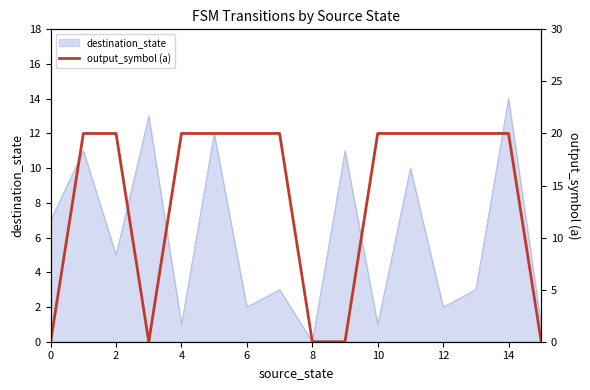

How many points are lower than both their immediate neighbors (excluding endpoints)?

1